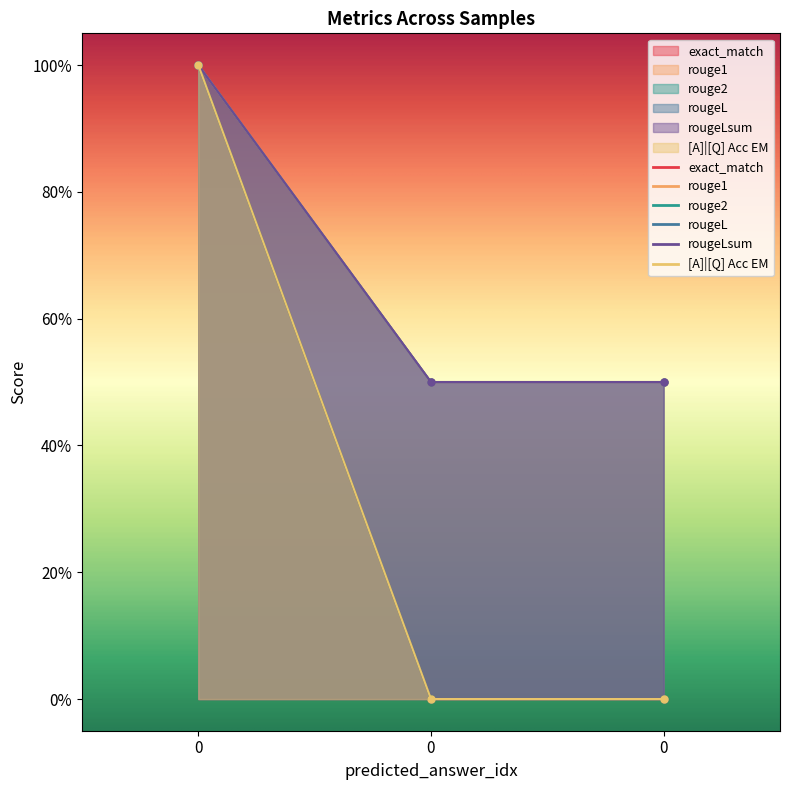

What is the minimum value for rouge1?

0.5